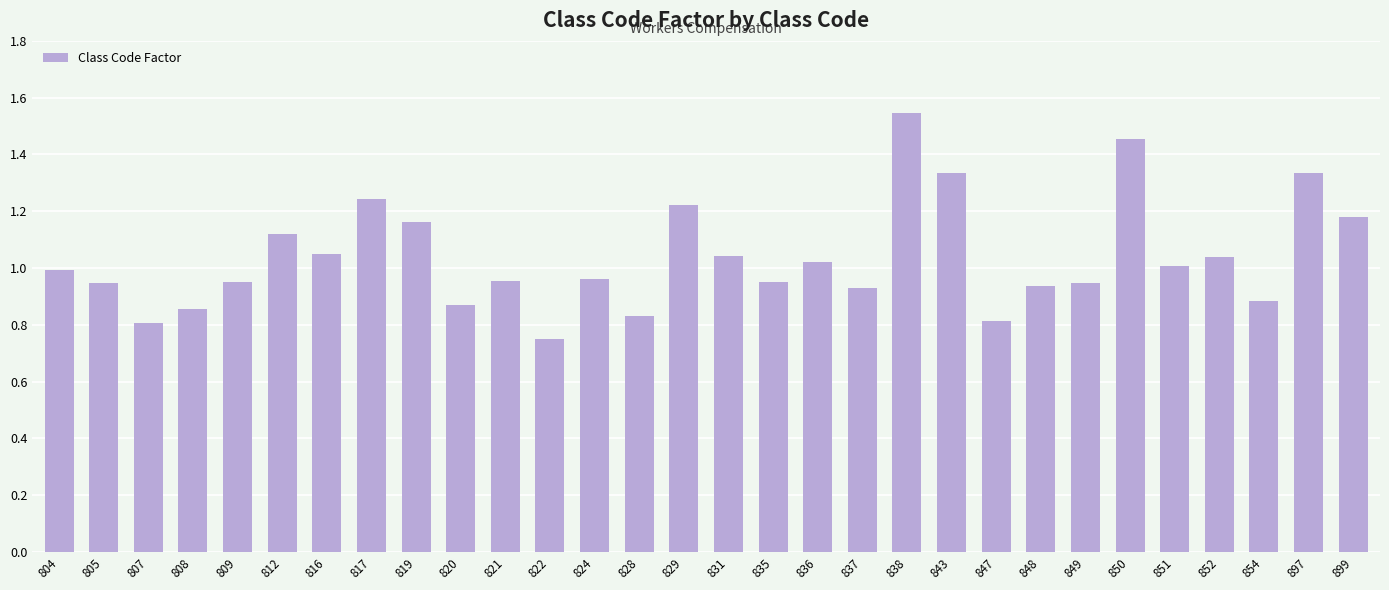

What is the sum of all values?

31.1